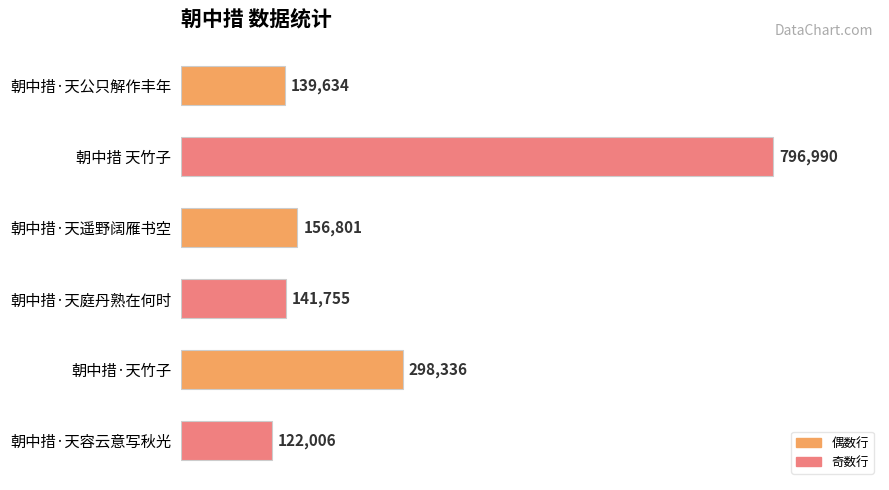

How many data points does each series have?

6